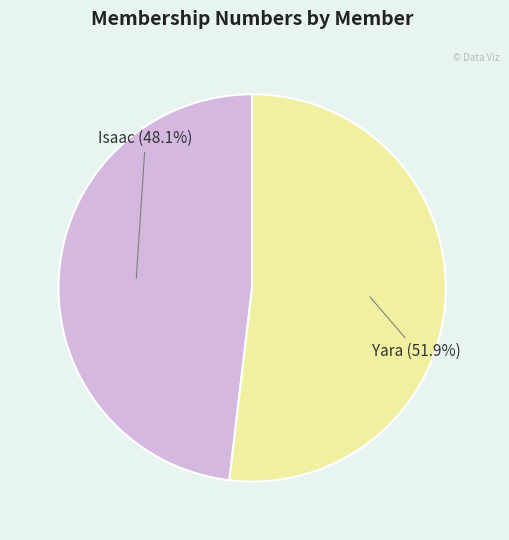

Is there any slice that represents more than half of the pie?

Yes